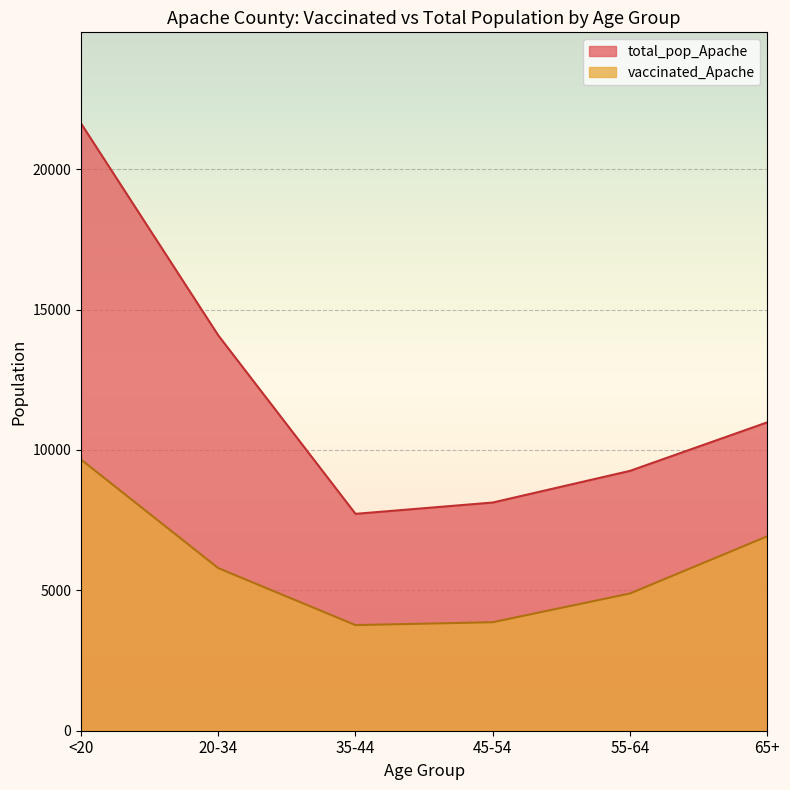

True or false: total_pop_Apache and vaccinated_Apache intersect in this chart.

False